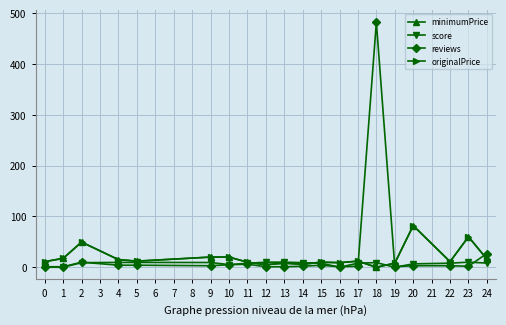

In minimumPrice, how many points are lower than both neighbors (excluding endpoints)?

6